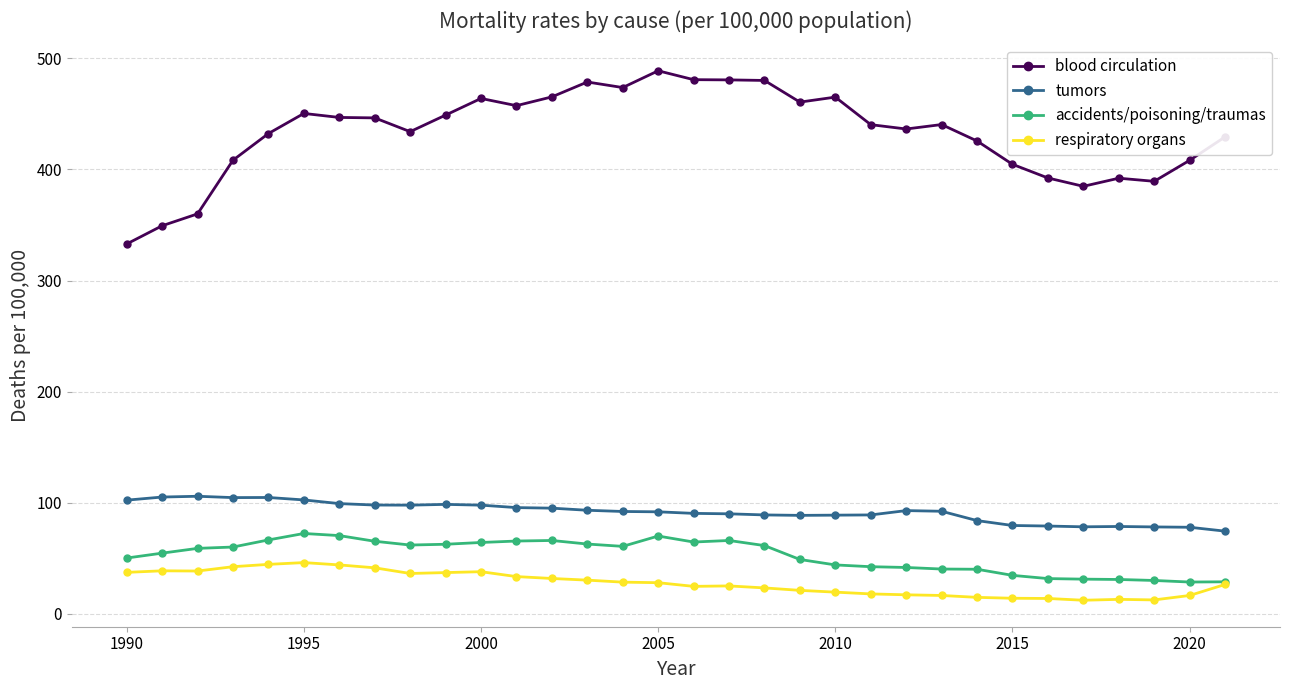

True or false: blood circulation and respiratory organs intersect in this chart.

False